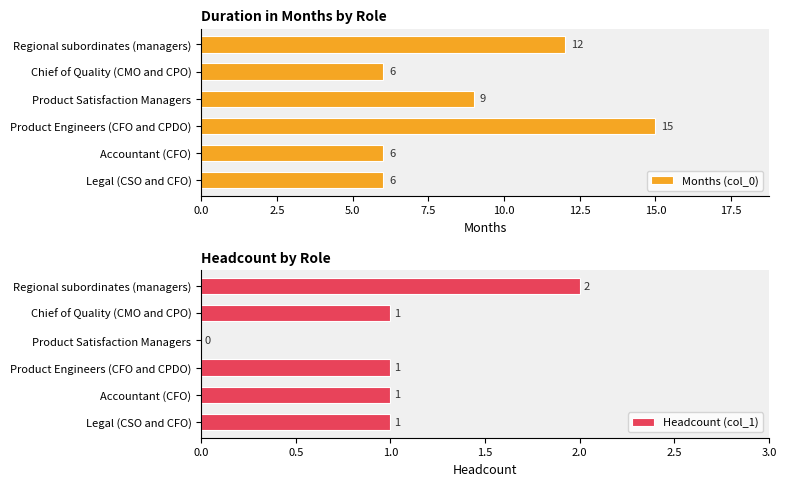

What is the lowest value of the Months (col_0) series?

6